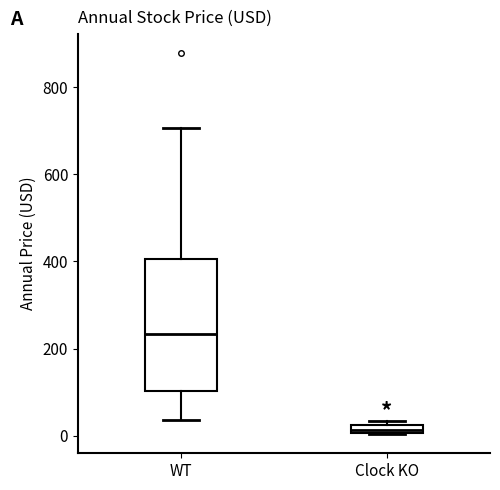

Which box is the tallest, from its lower edge to its upper edge?

WT